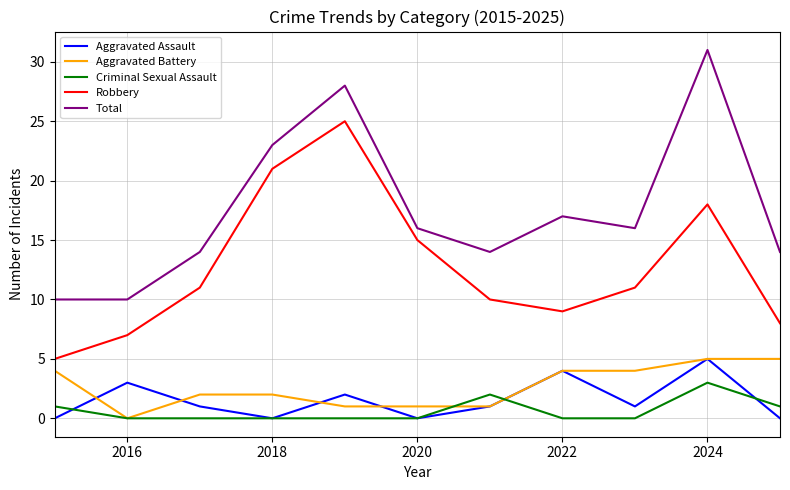

How many interior local valleys does the Aggravated Assault series have?

3